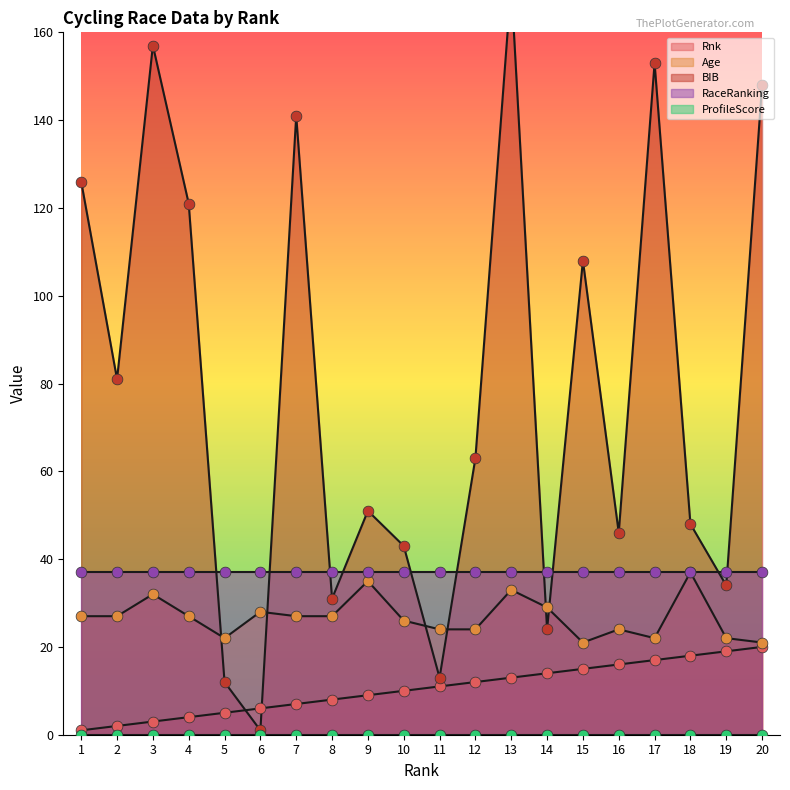

Which series has the largest total across all categories?

BIB